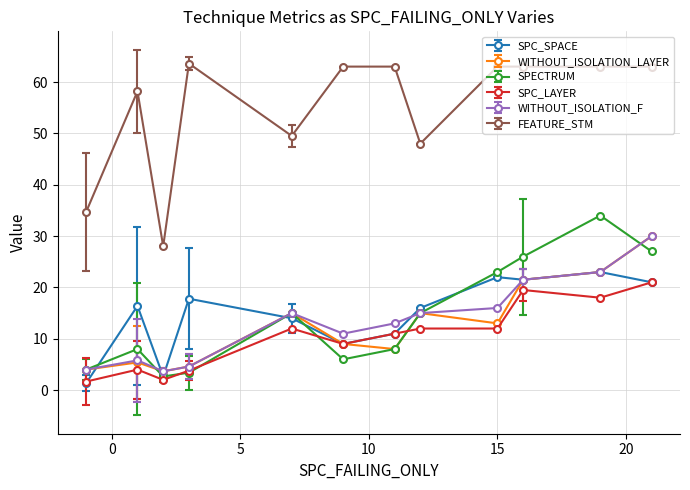

How many lines are shown in the chart?

6